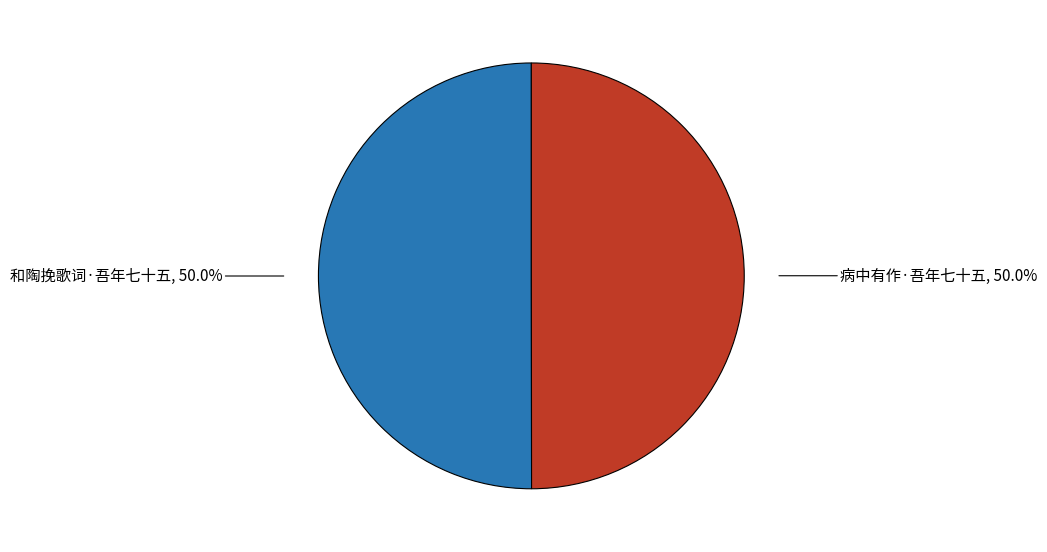

What is the ratio of the value at 和陶挽歌词·吾年七十五 to the value at 病中有作·吾年七十五?

1.0